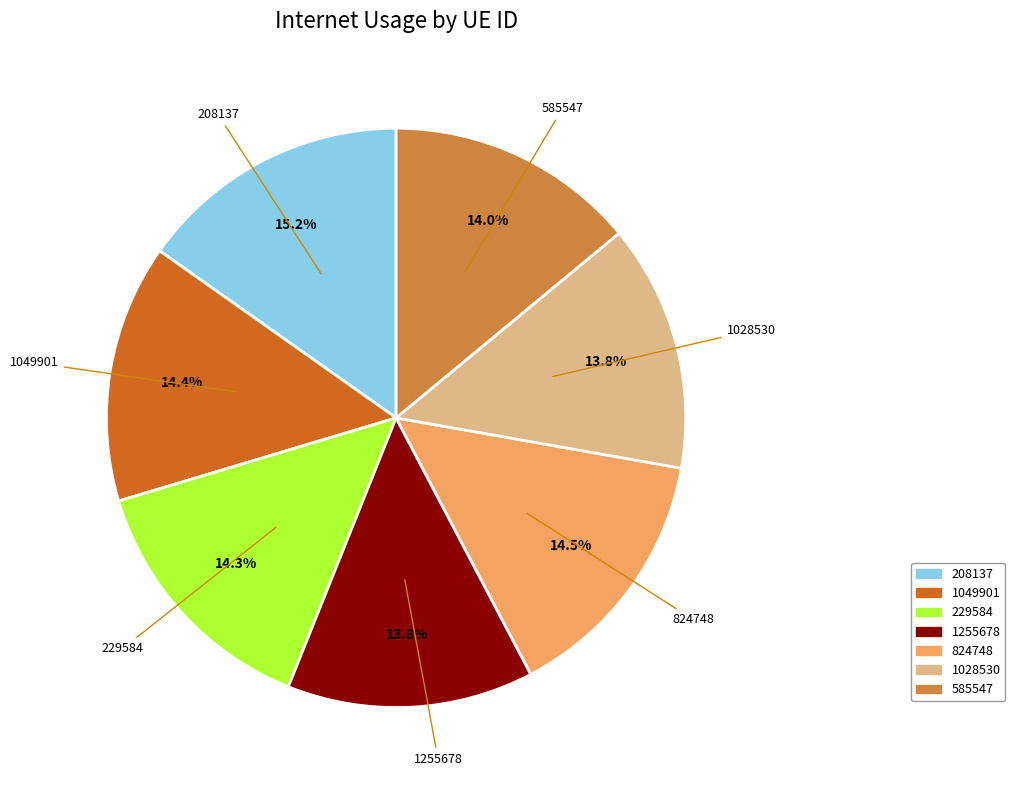

What percentage is NOT represented by 208137?

84.8%